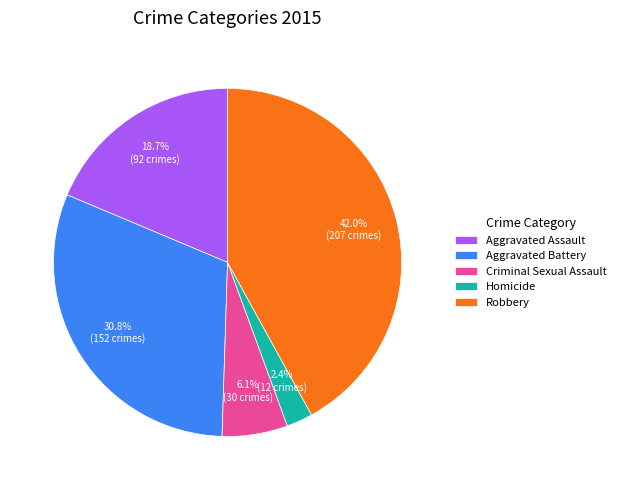

How many slices are in this pie chart?

5